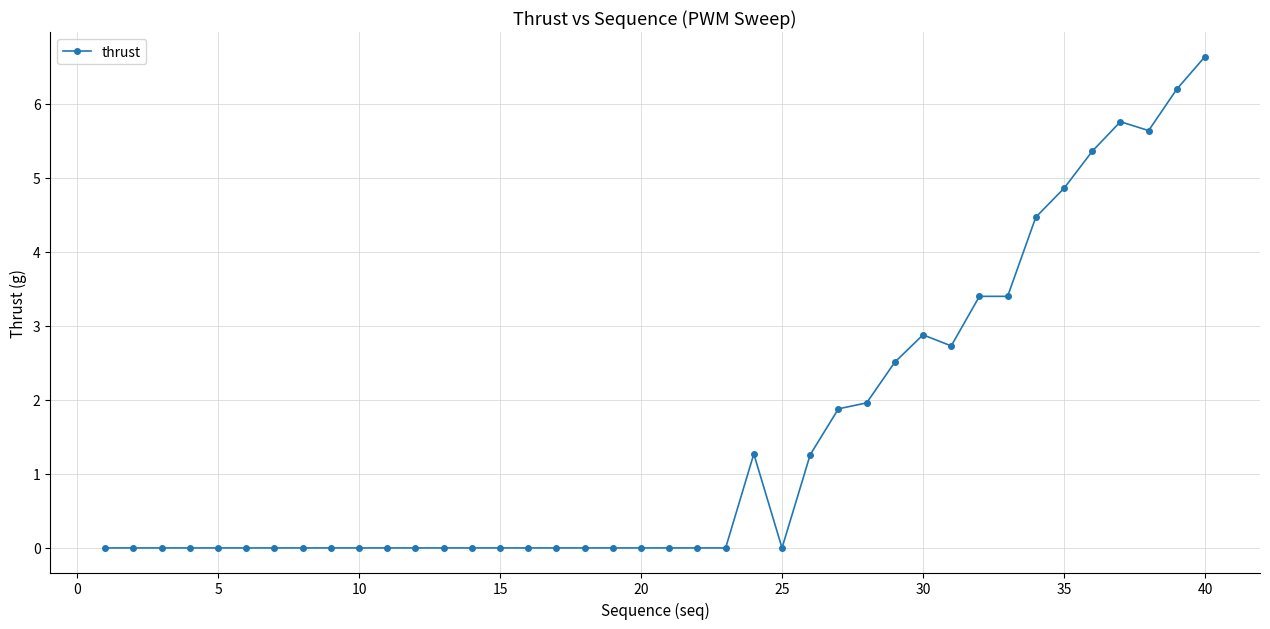

Count the number of categories in the chart.

40